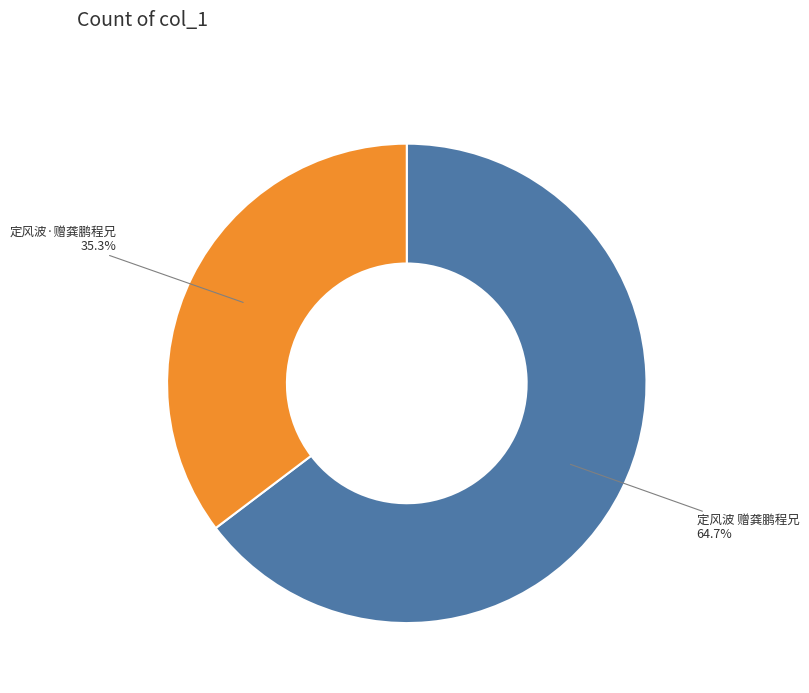

To the nearest percent, what percentage of the pie is 定风波·赠龚鹏程兄?

35%